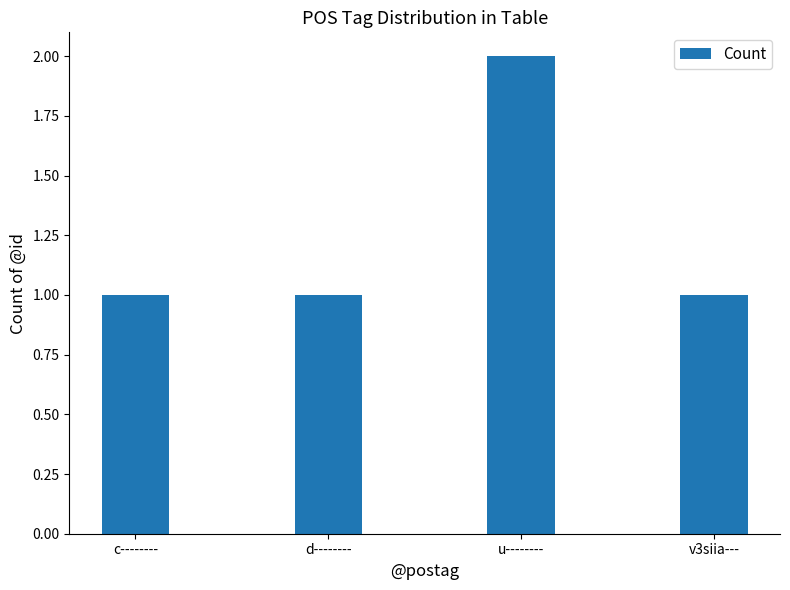

Are the bars grouped side by side (vs. stacked)?

No